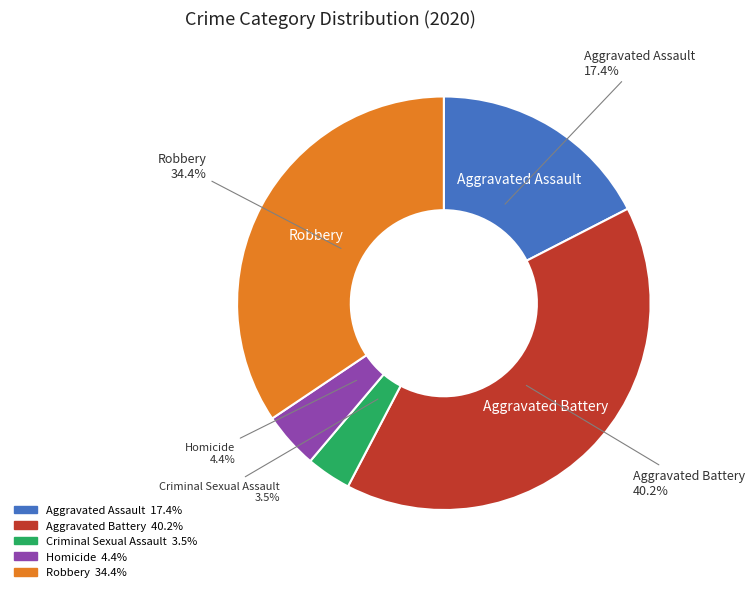

What is the smallest slice in the pie chart?

Criminal Sexual Assault